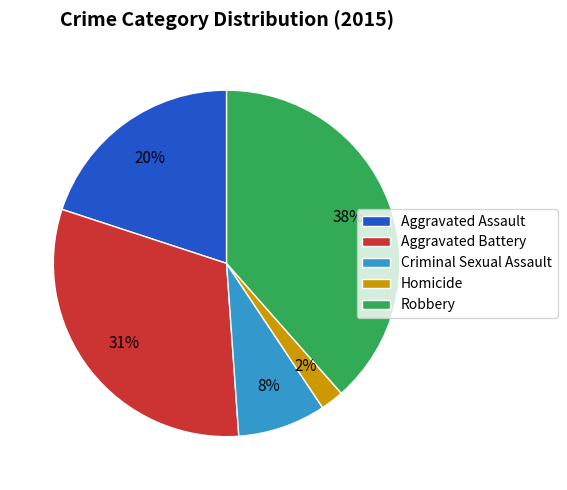

To the nearest percent, what portion does Robbery represent?

38%